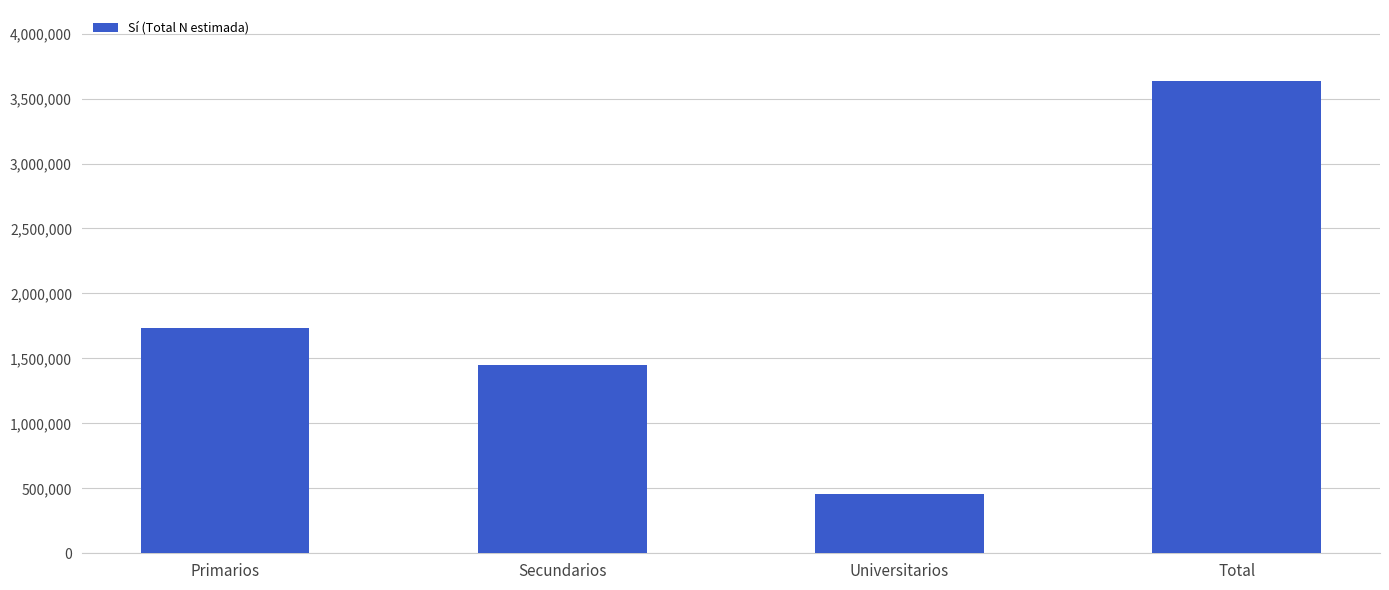

What is the greatest value displayed?

3636363